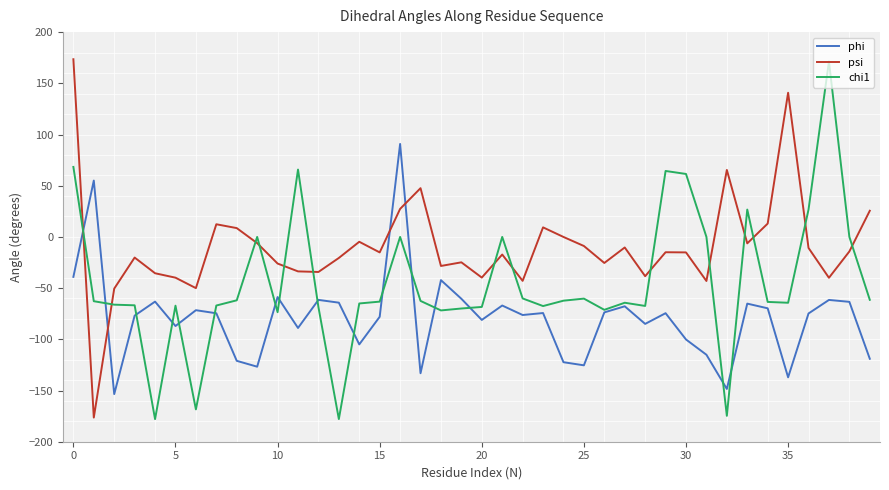

Rank the series by their average value, from lowest to highest.

phi, chi1, psi